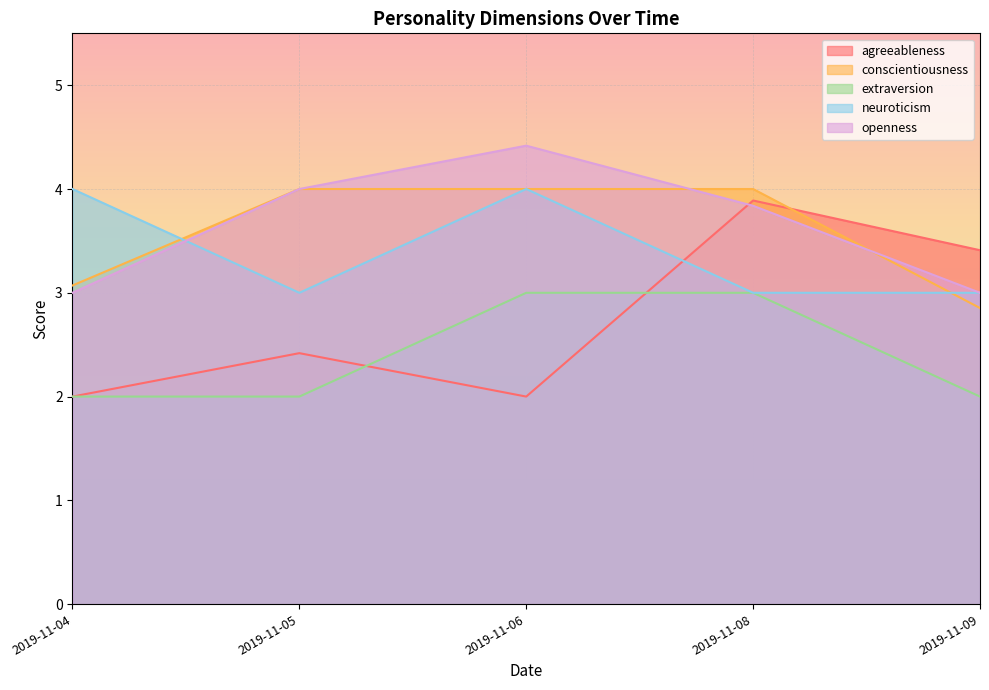

How many lines are shown in the chart?

5